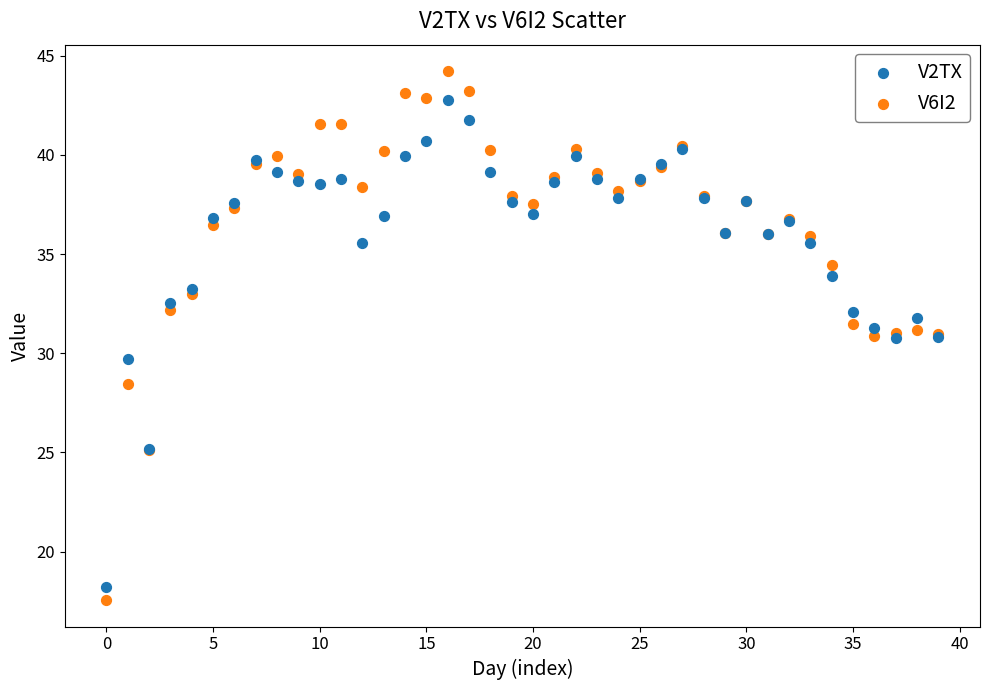

Which series reaches the minimum Y coordinate?

V6I2